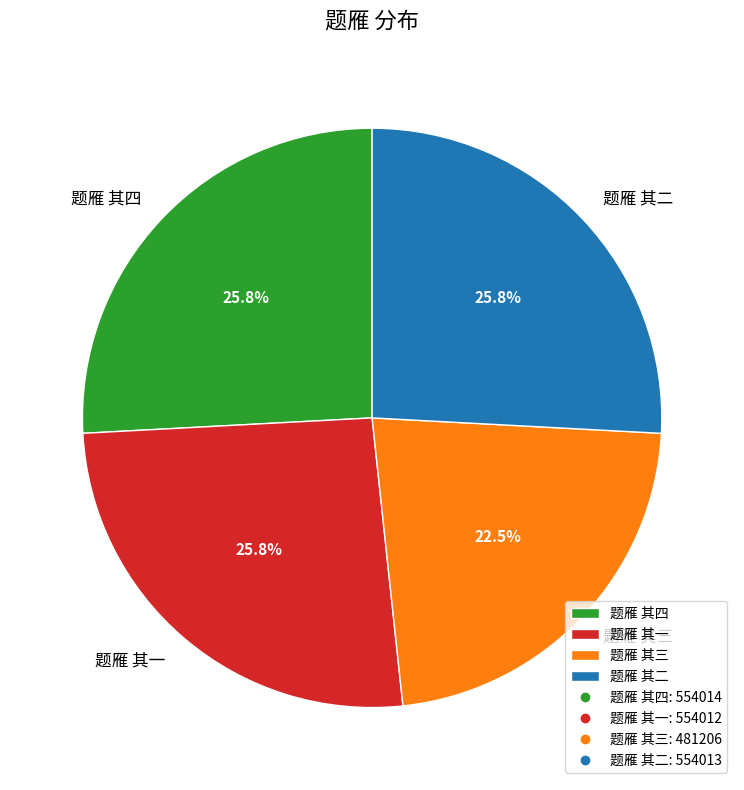

How much of the chart is everything except 题雁 其四?

74.2%